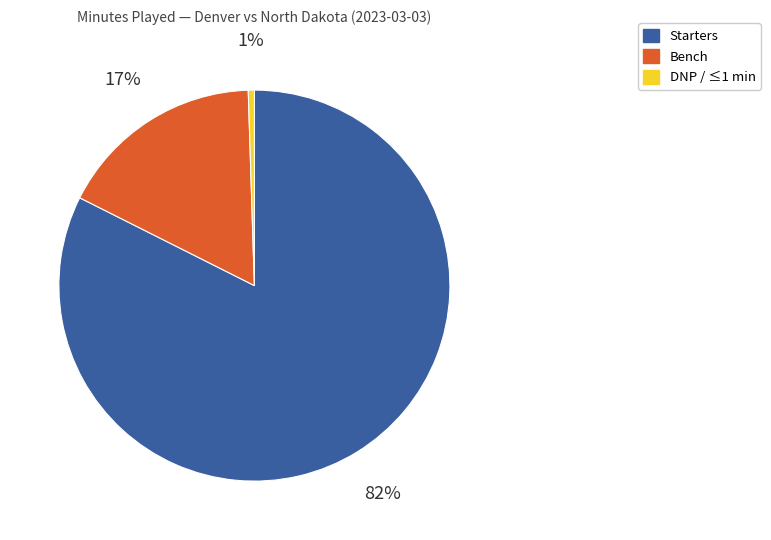

Is it true that Bench is 22% of the pie?

False